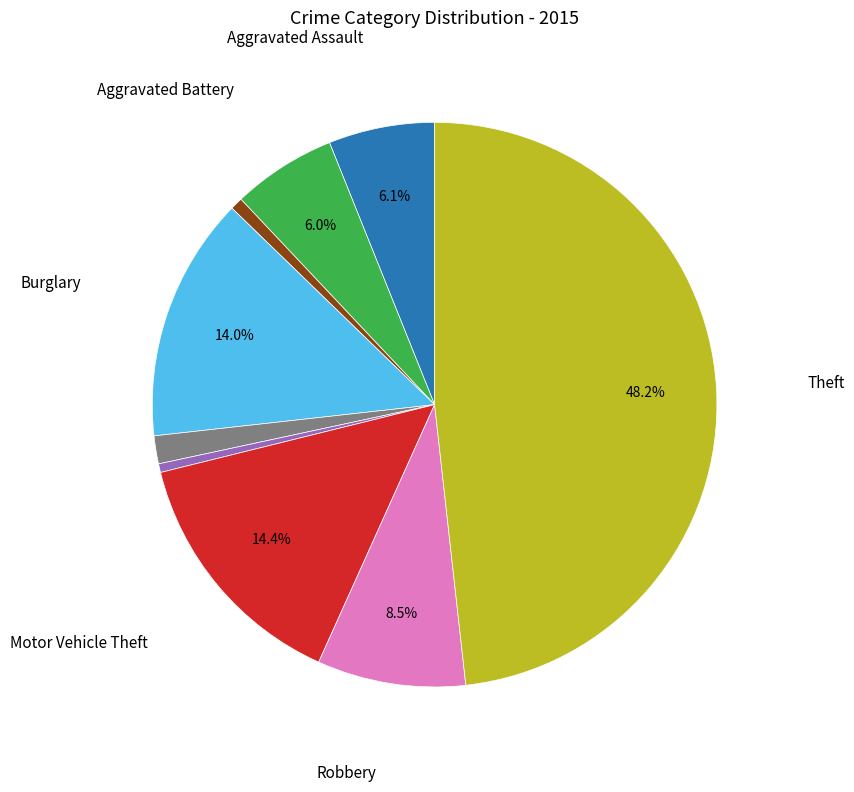

Is there a majority slice in this chart?

No